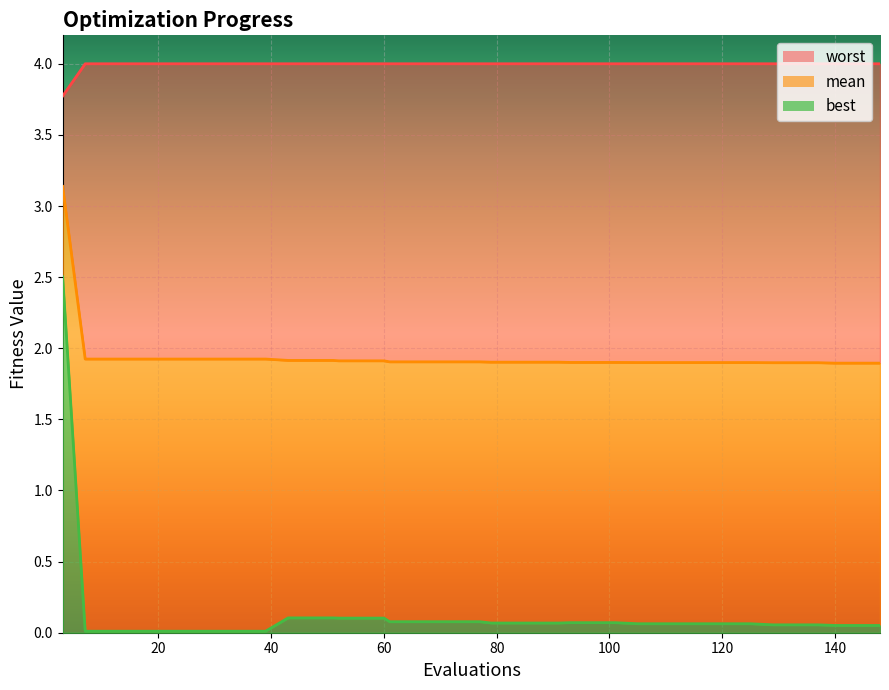

Is the value of best at 23 greater than the value of worst at 16?

No